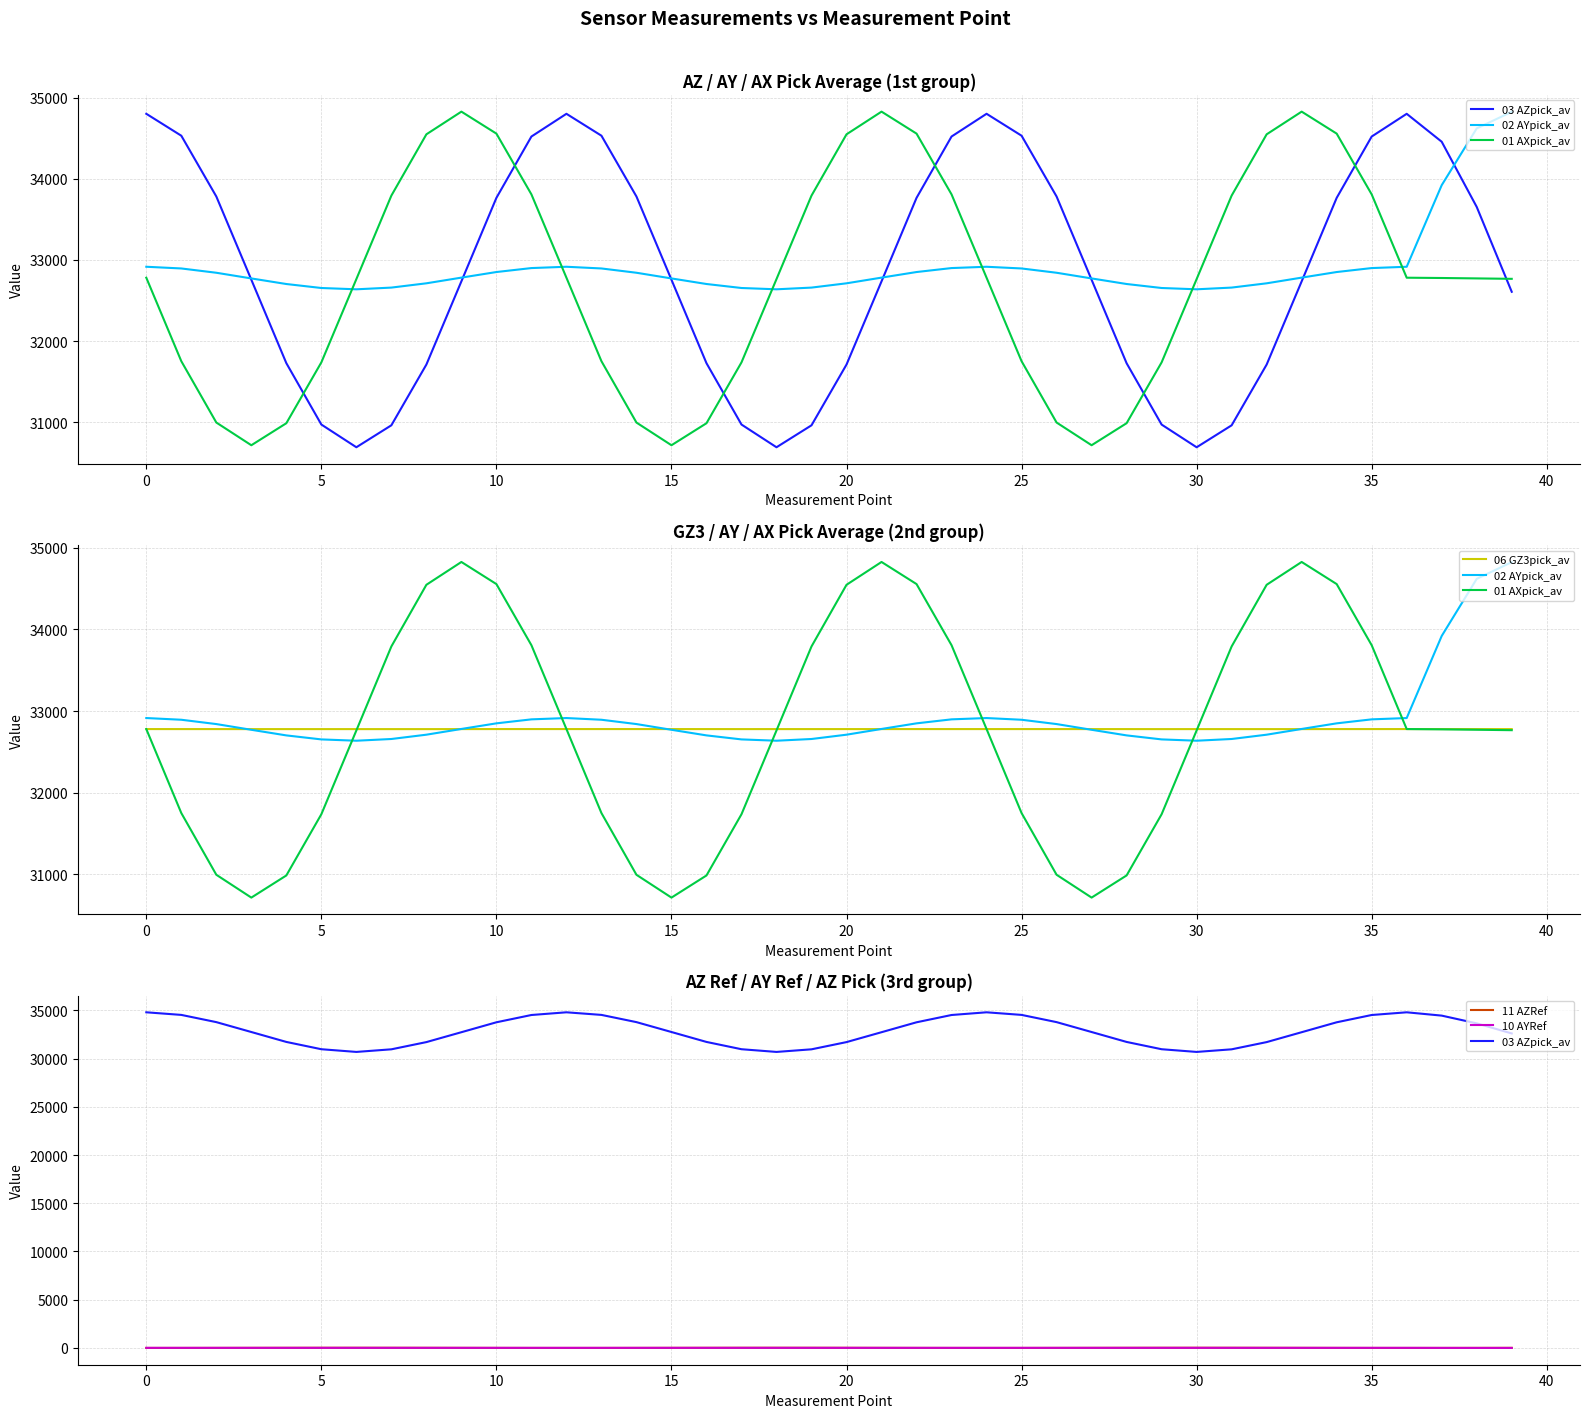

True or false: 10 AYRef and 03 AZpick_av cross at least once.

False